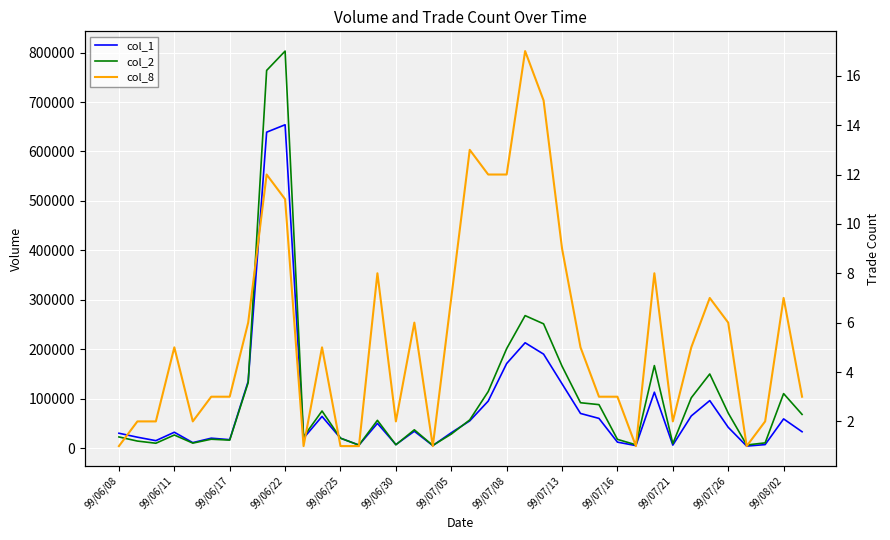

At how many categories does at least one series exceed 608408?

2